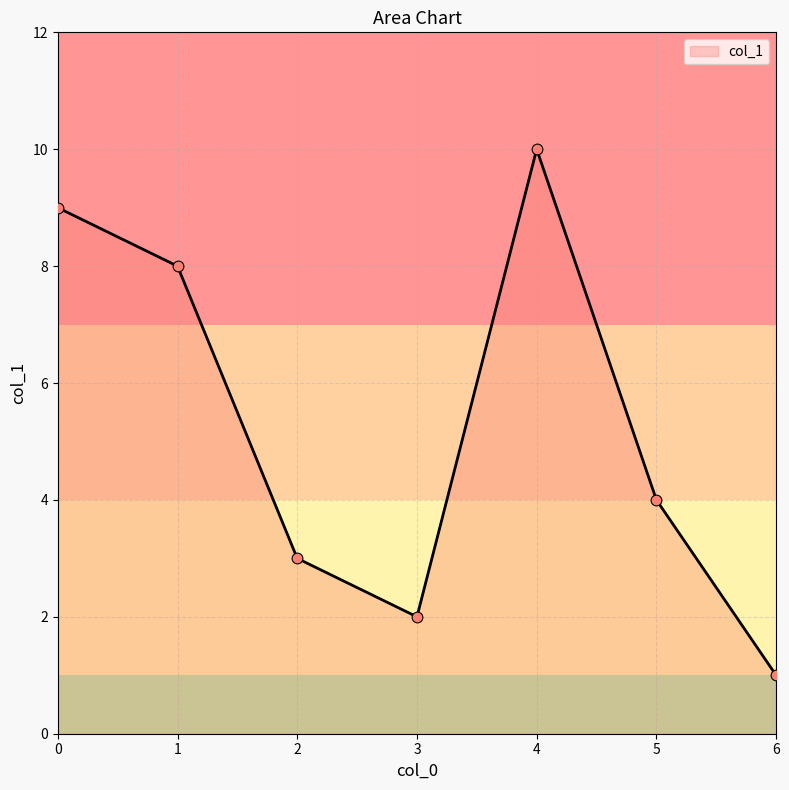

Which has a higher value, 1 or 2?

1